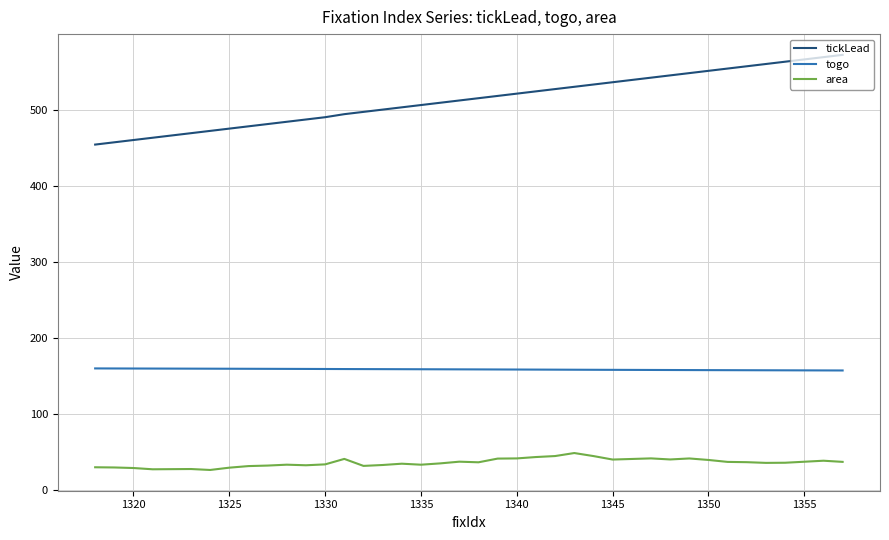

Which series has the widest spread of values?

tickLead